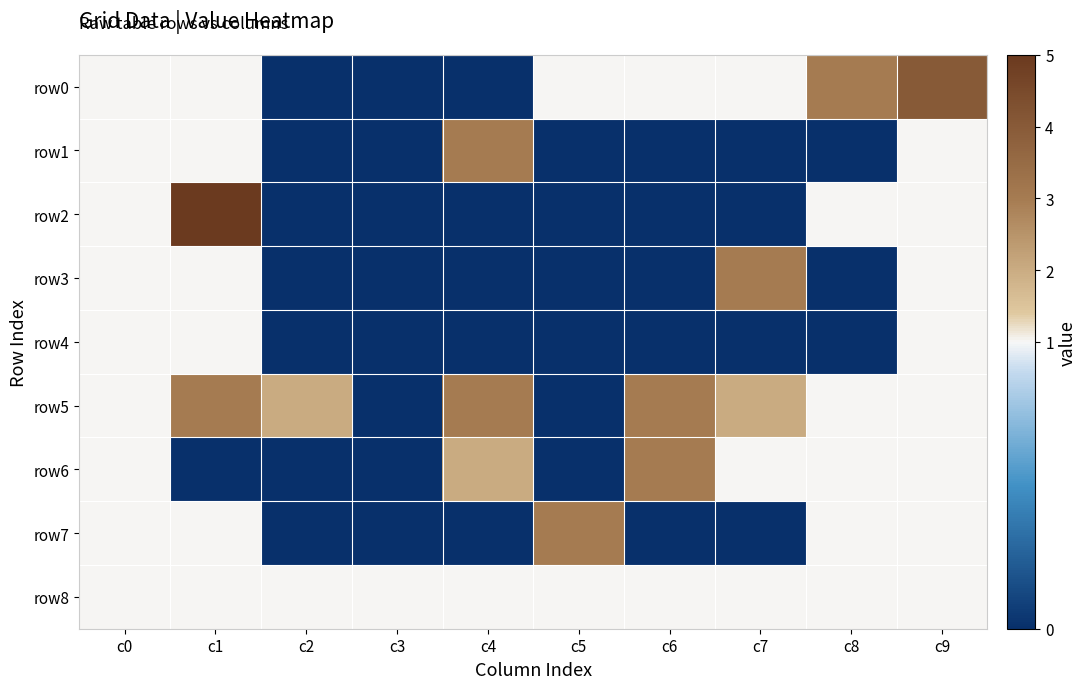

Between c9 and c2, which is larger?

c9